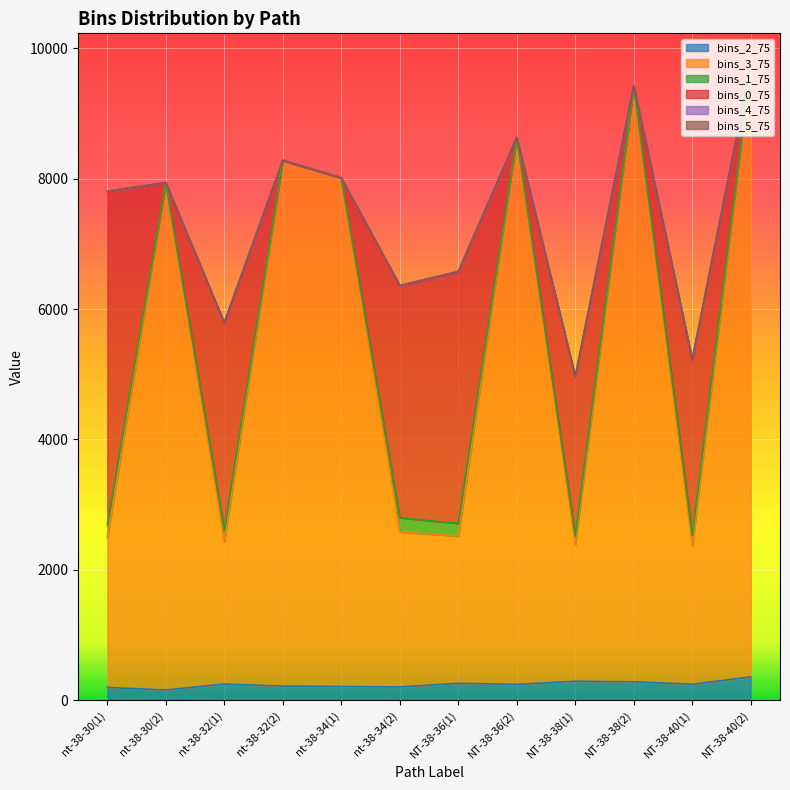

What position from the left is nt-38-32(2)?

4